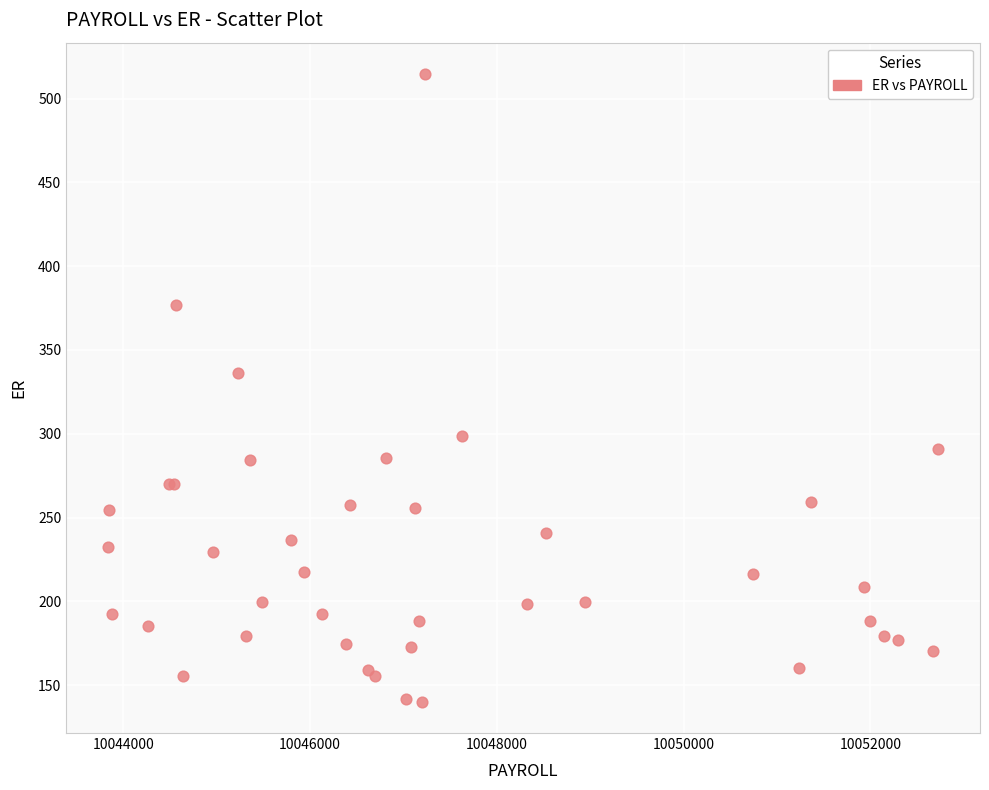

What Y value in the scatter plot is closest to 327?

336.6